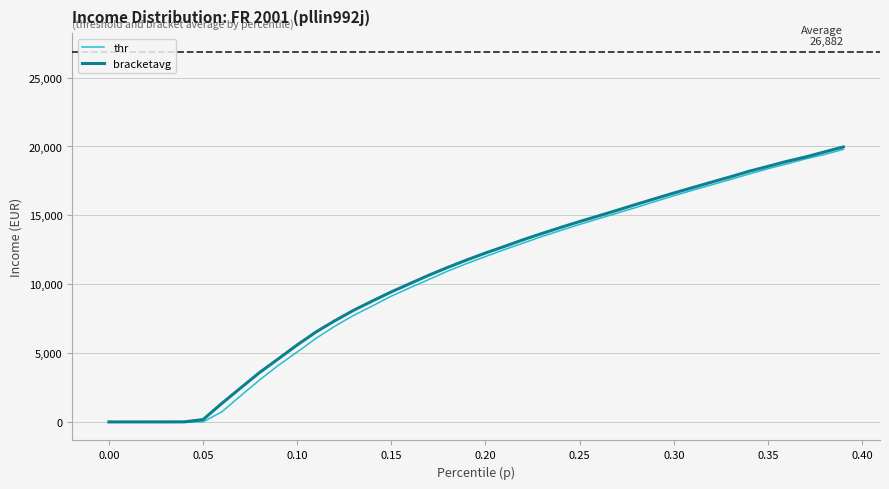

What is the maximum value shown in the chart?

19965.7